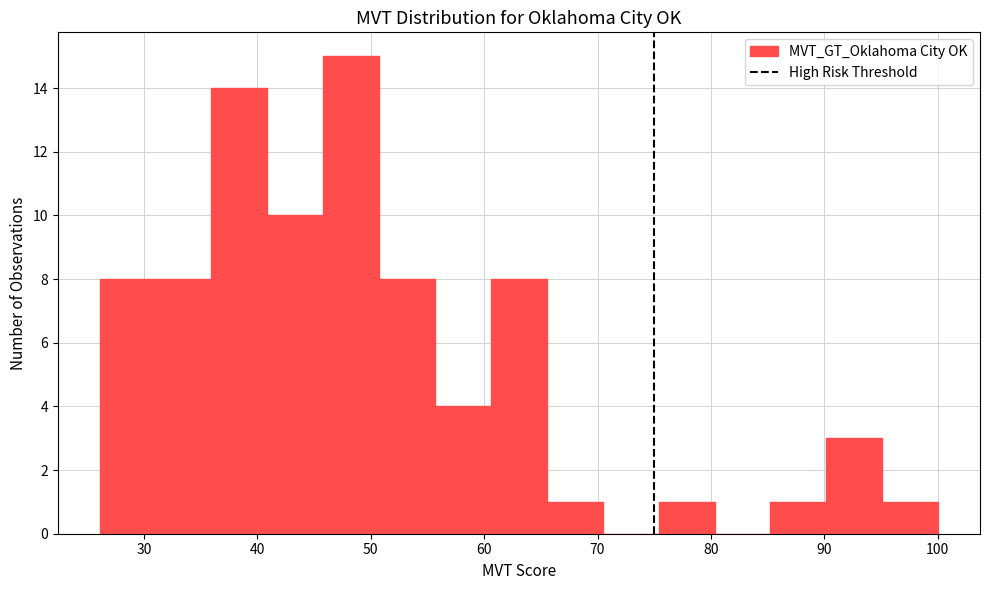

Reading left to right, transcribe this chart: for each bar, give the range it covers on the x-axis and its height. Neither the bar edges nor the heights are printed on the chart, so give them approximately, as read against the axes.

26 to 31: 8
31 to 36: 8
36 to 41: 14
41 to 46: 10
46 to 51: 15
51 to 56: 8
56 to 61: 4
61 to 66: 8
66 to 70: 1
70 to 75: 0
75 to 80: 1
80 to 85: 0
85 to 90: 1
90 to 95: 3
95 to 100: 1